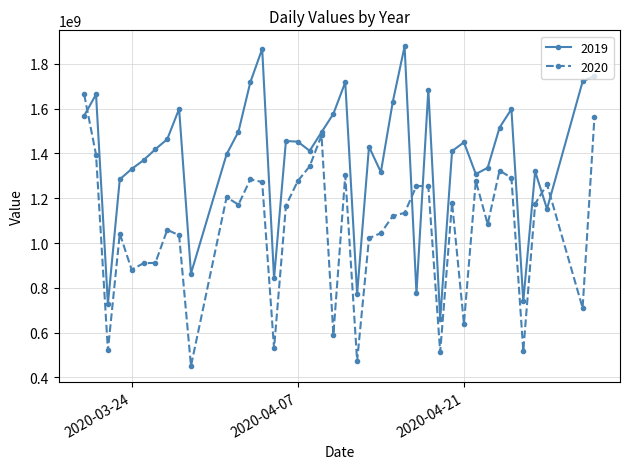

Which series has the largest total across all categories?

2019